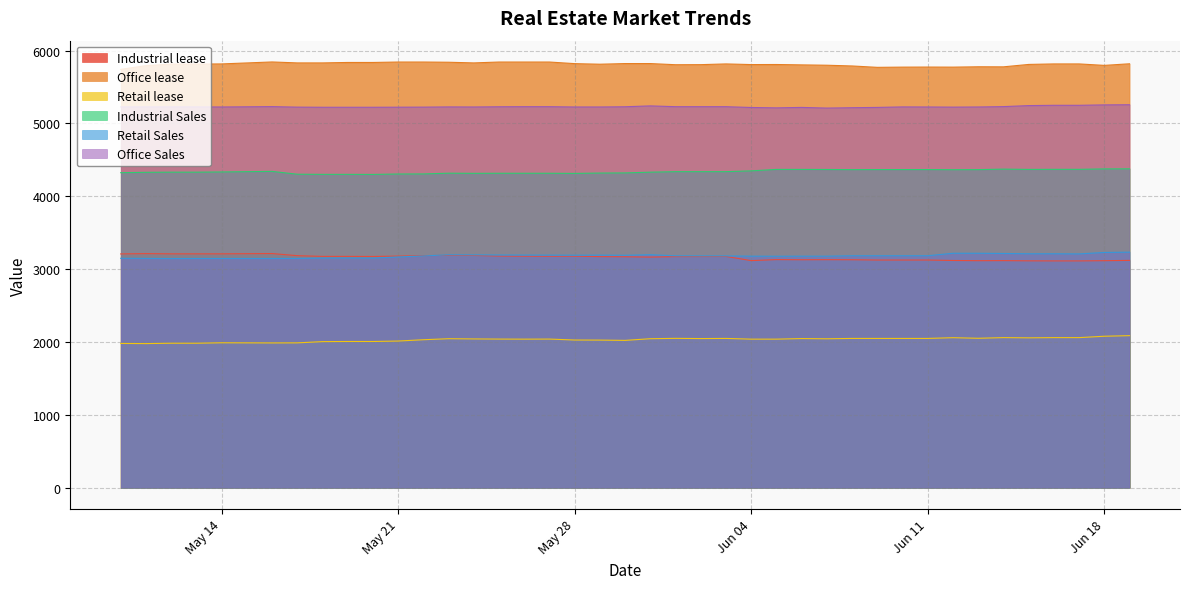

What is the average value of the Industrial lease series?

3160